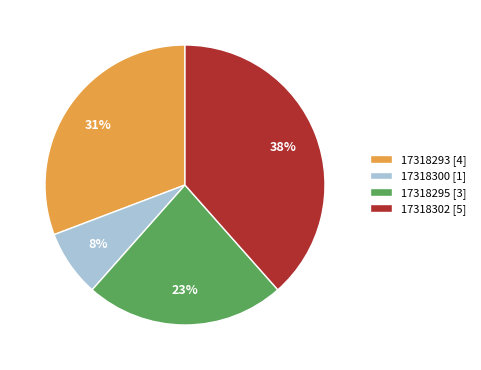

What percentage is the 17318302 [5] slice, to the nearest percent?

38%